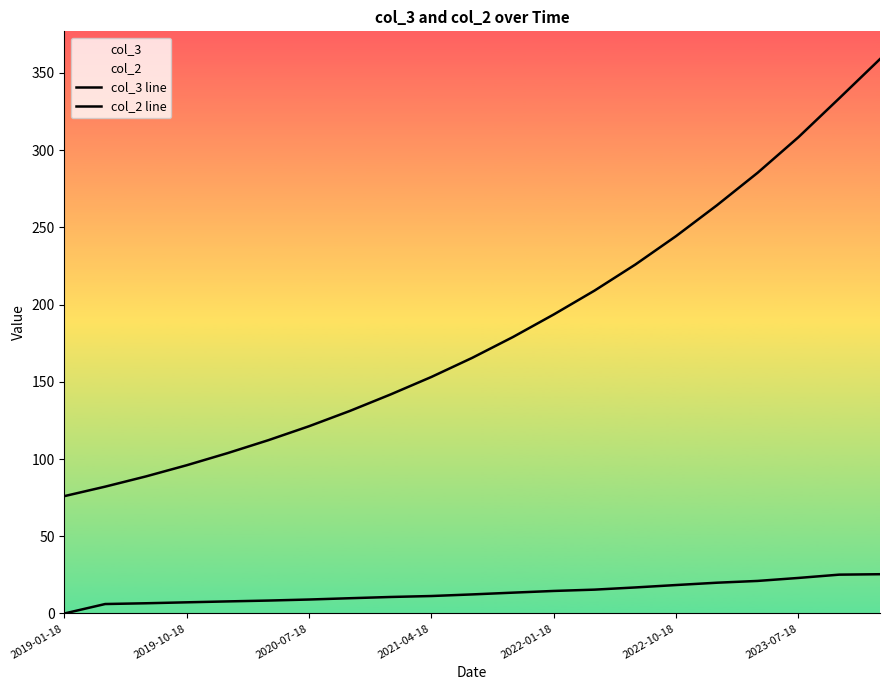

Count the number of data series in this chart.

2